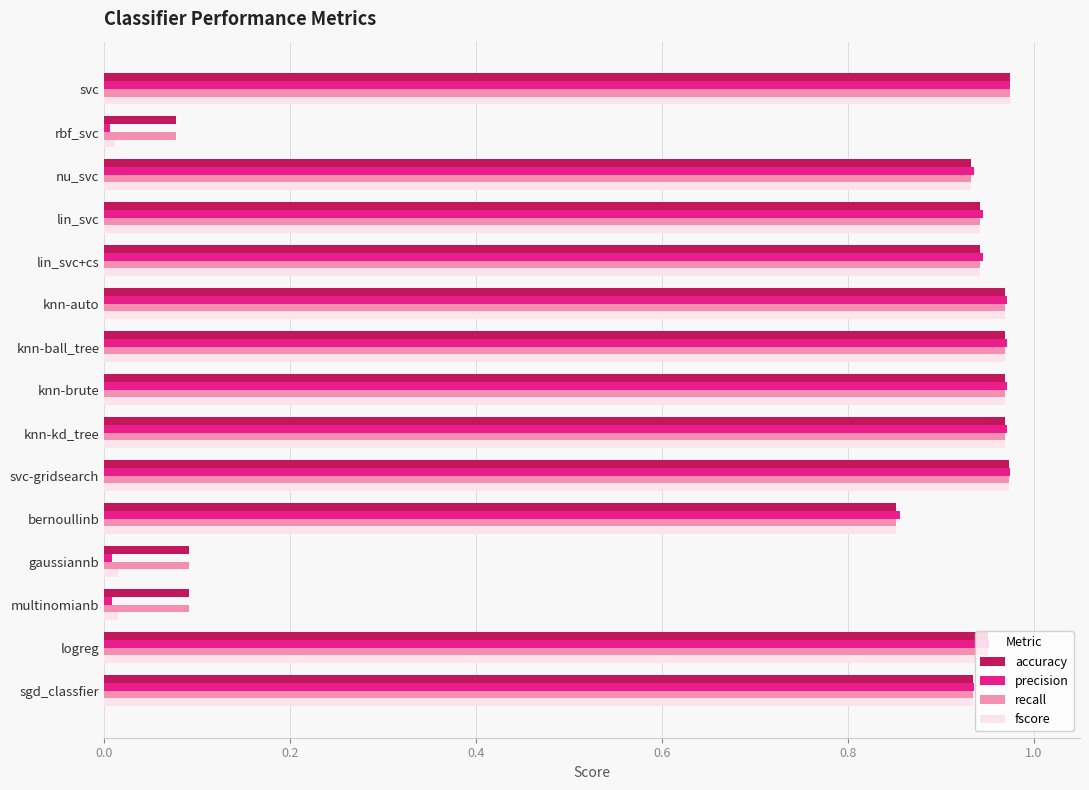

Which series has the largest range (max minus min)?

precision